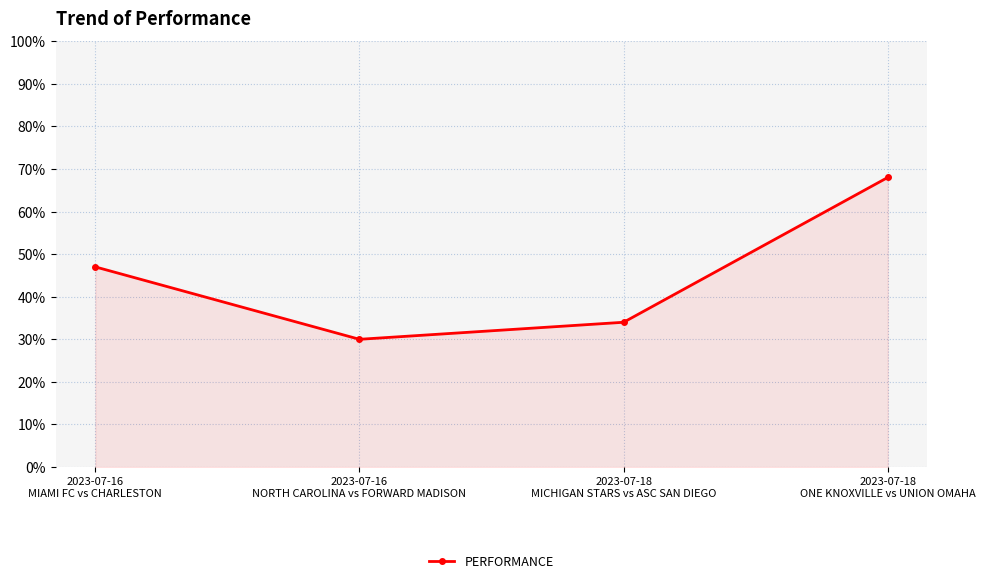

At which category does the data reach its first local valley?

2023-07-16
NORTH CAROLINA vs FORWARD MADISON